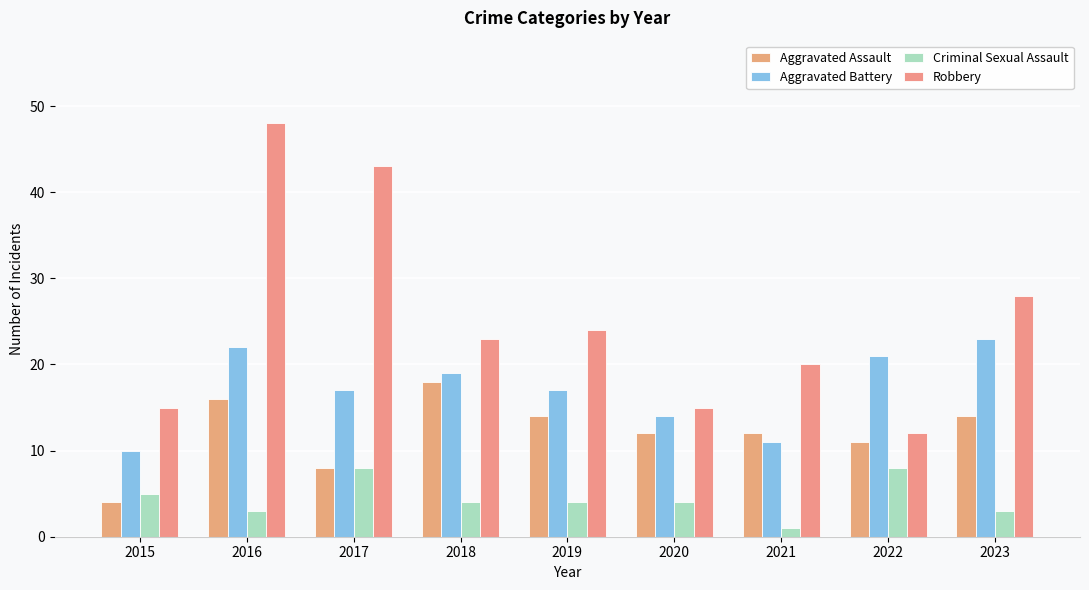

Which series changed the most between 2015 and 2019?

Aggravated Assault